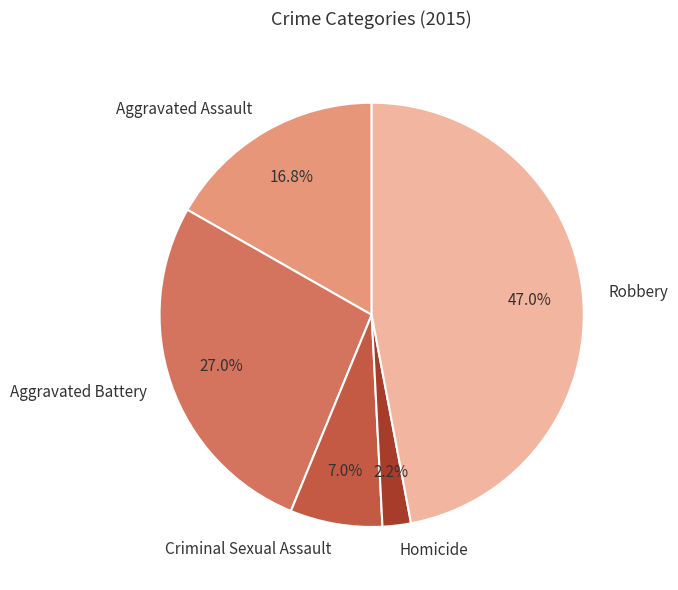

Rank the categories by value from highest to lowest.

Robbery, Aggravated Battery, Aggravated Assault, Criminal Sexual Assault, Homicide